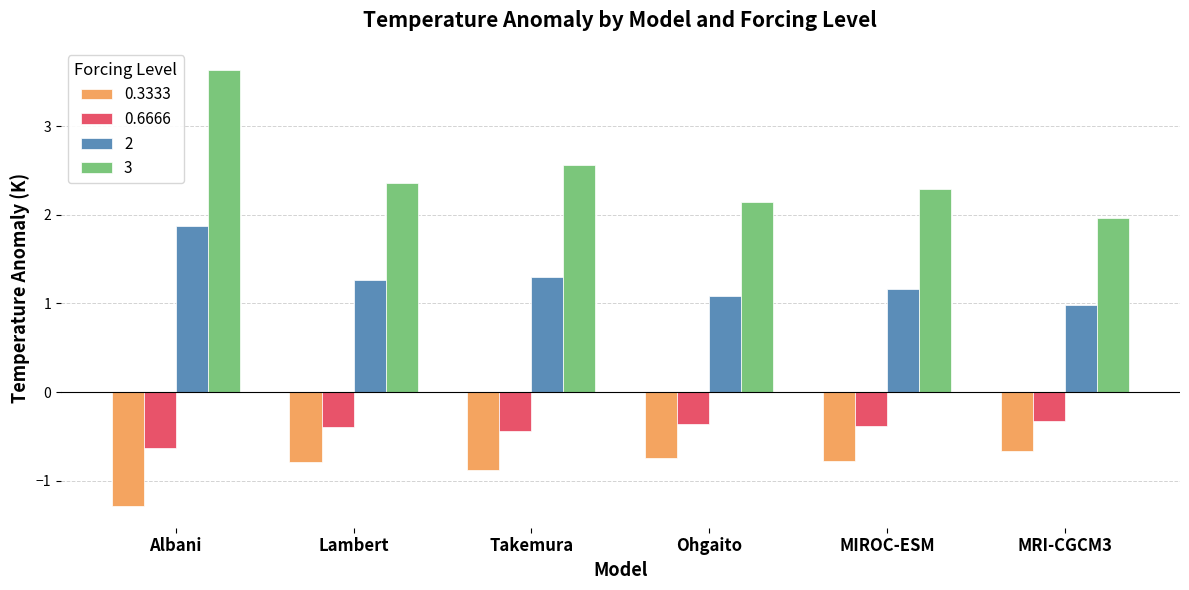

What is the maximum value for 2?

1.9